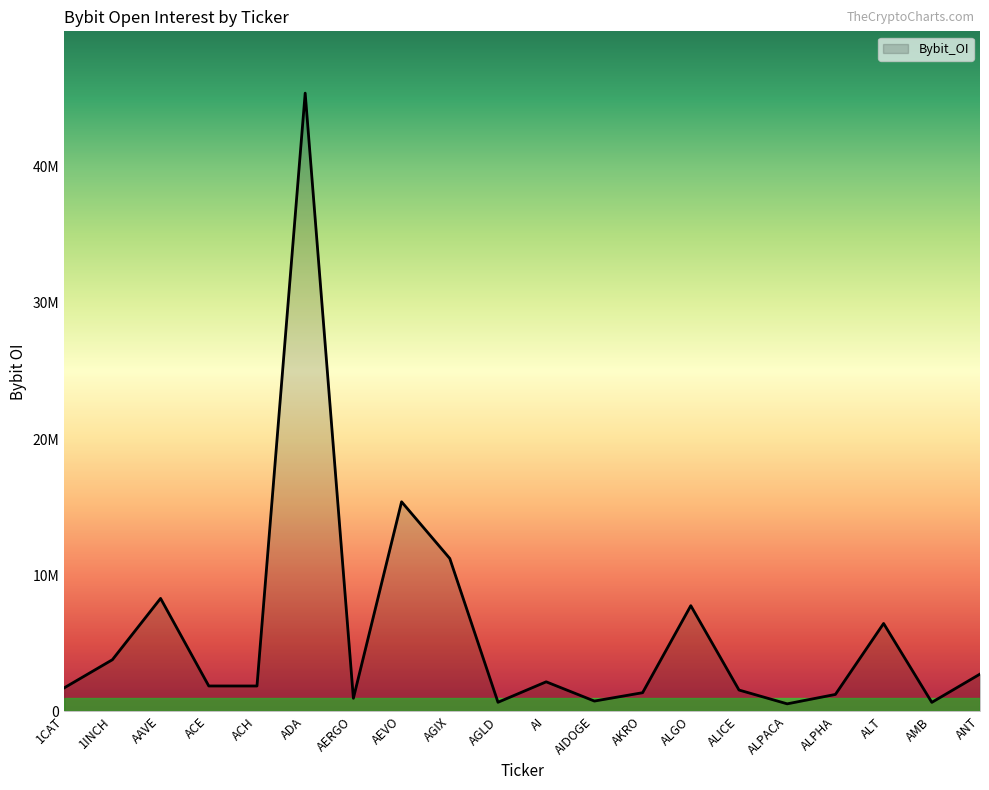

Where is the data nearest to the value 22979141?

AEVO